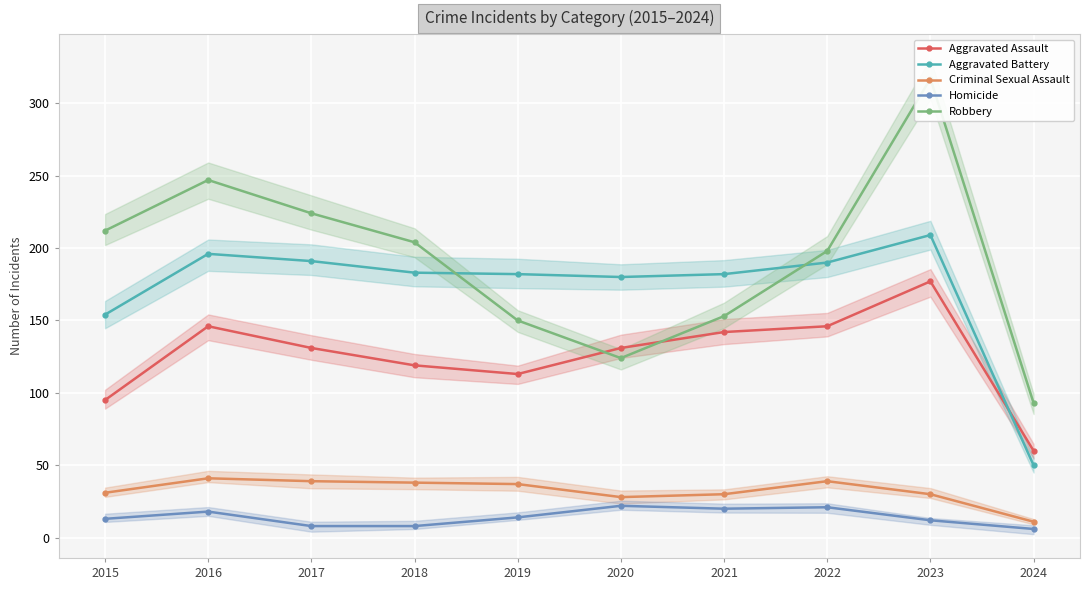

Between 2017 and 2021, which is larger?

2021